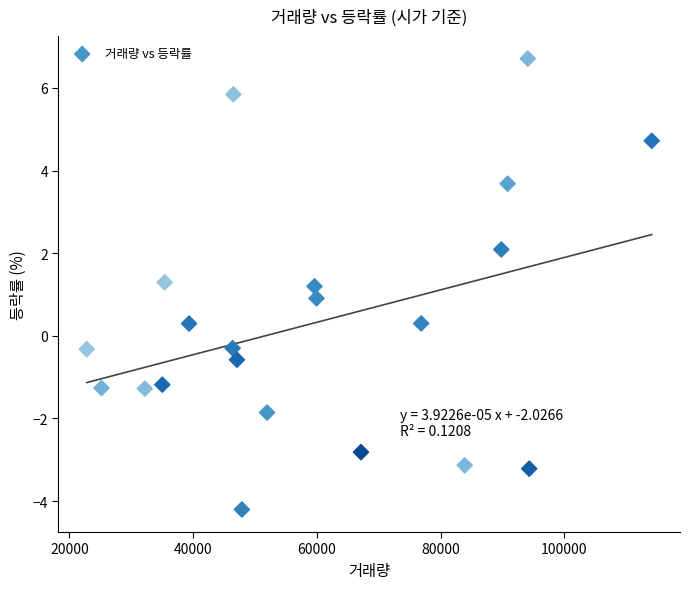

What is the range of Y values (max minus min)?

10.9